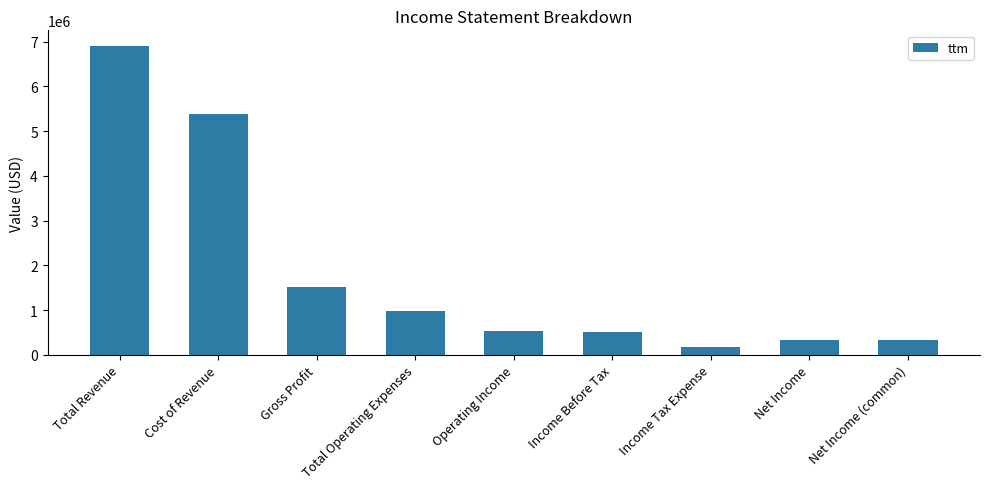

How many bars are there in total?

9